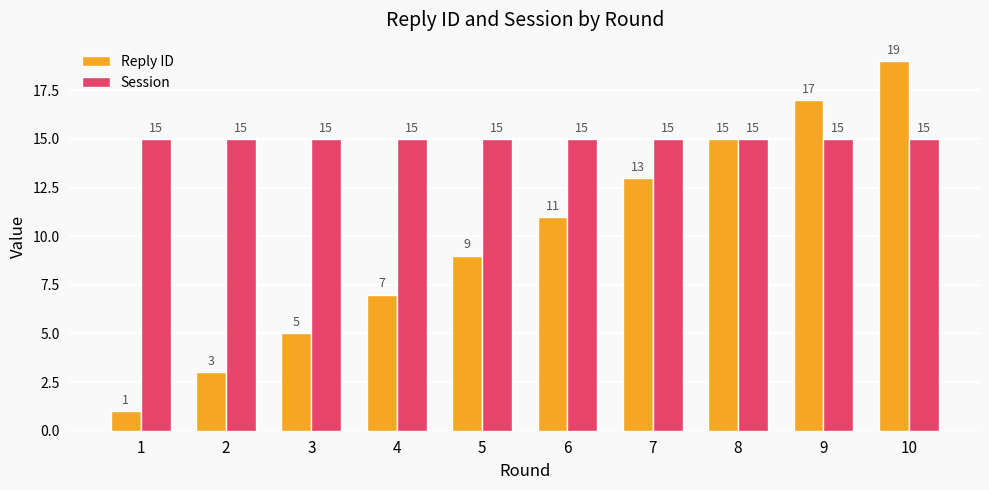

List the series in order of their overall mean, highest first.

Session, Reply ID